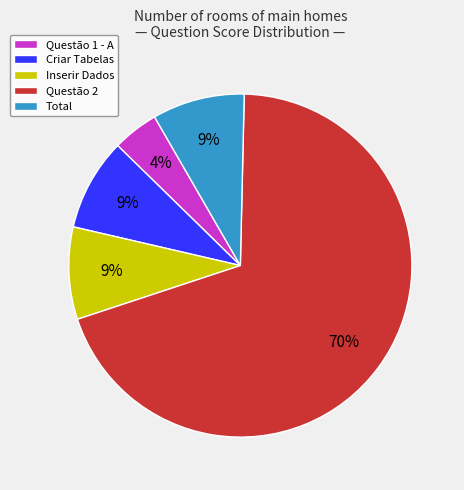

How many slices are in this pie chart?

5